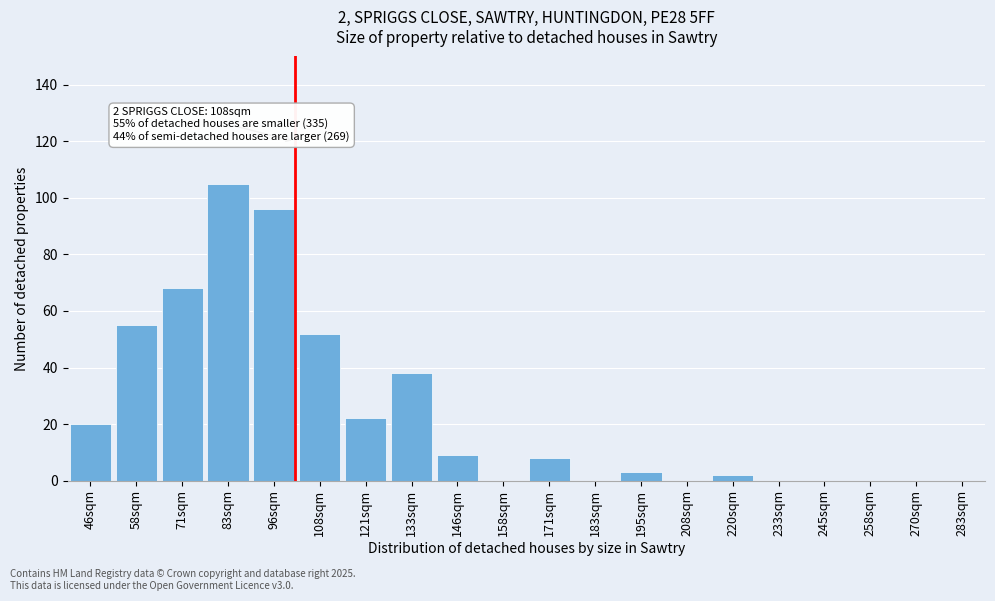

Reading right to left, extract all data points from this chart.

283sqm=0	270sqm=0	258sqm=0	245sqm=0	233sqm=0	220sqm=2	208sqm=0	195sqm=3	183sqm=0	171sqm=8	158sqm=0	146sqm=9	133sqm=38	121sqm=22	108sqm=52	96sqm=96	83sqm=105	71sqm=68	58sqm=55	46sqm=20